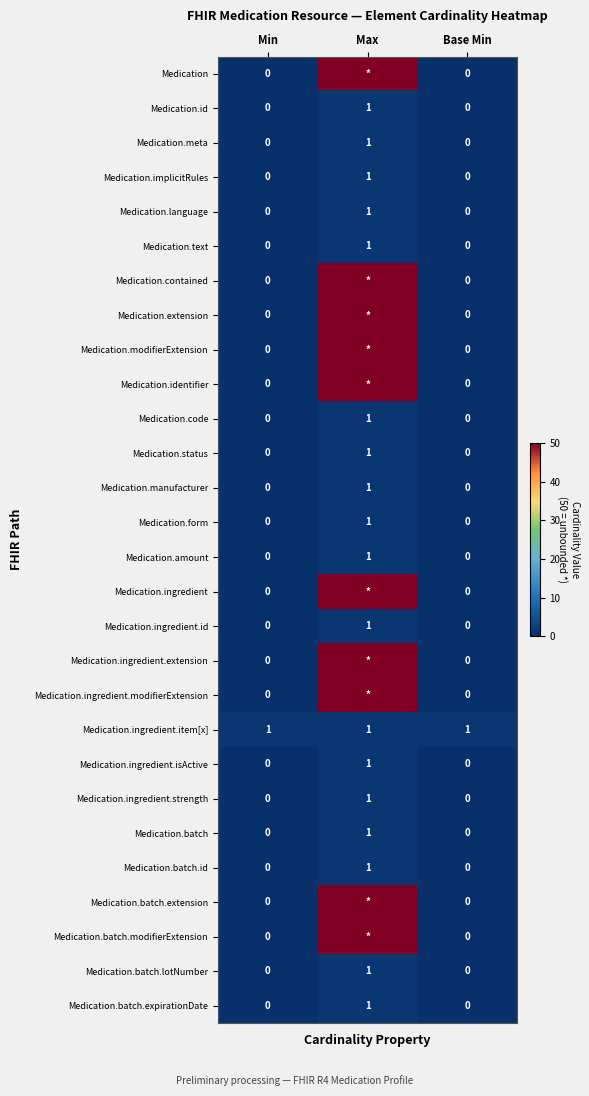

True or false: Medication.amount has a value of 0 at Base Min.

True